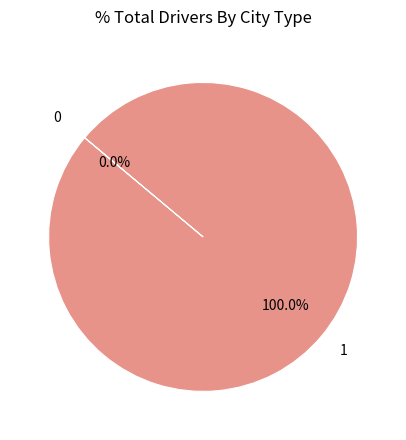

Which category accounts for the majority?

1